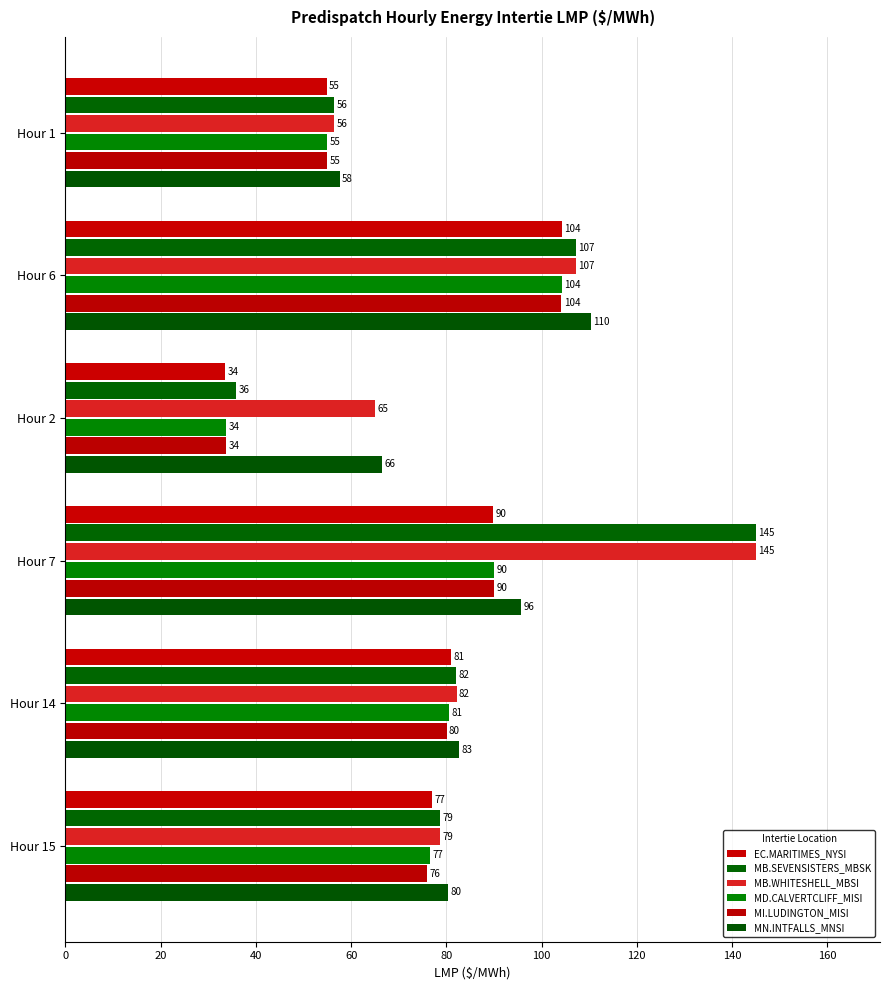

How many data points in MI.LUDINGTON_MISI are above 80?

3